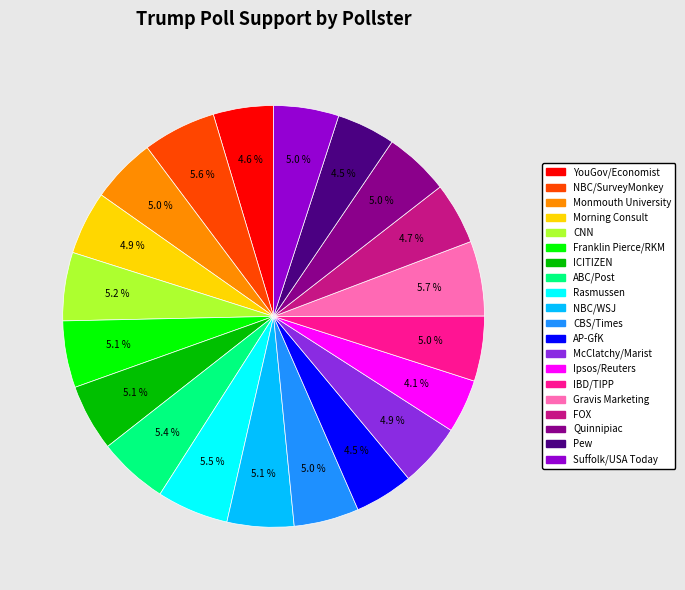

Is there any slice that represents more than half of the pie?

No